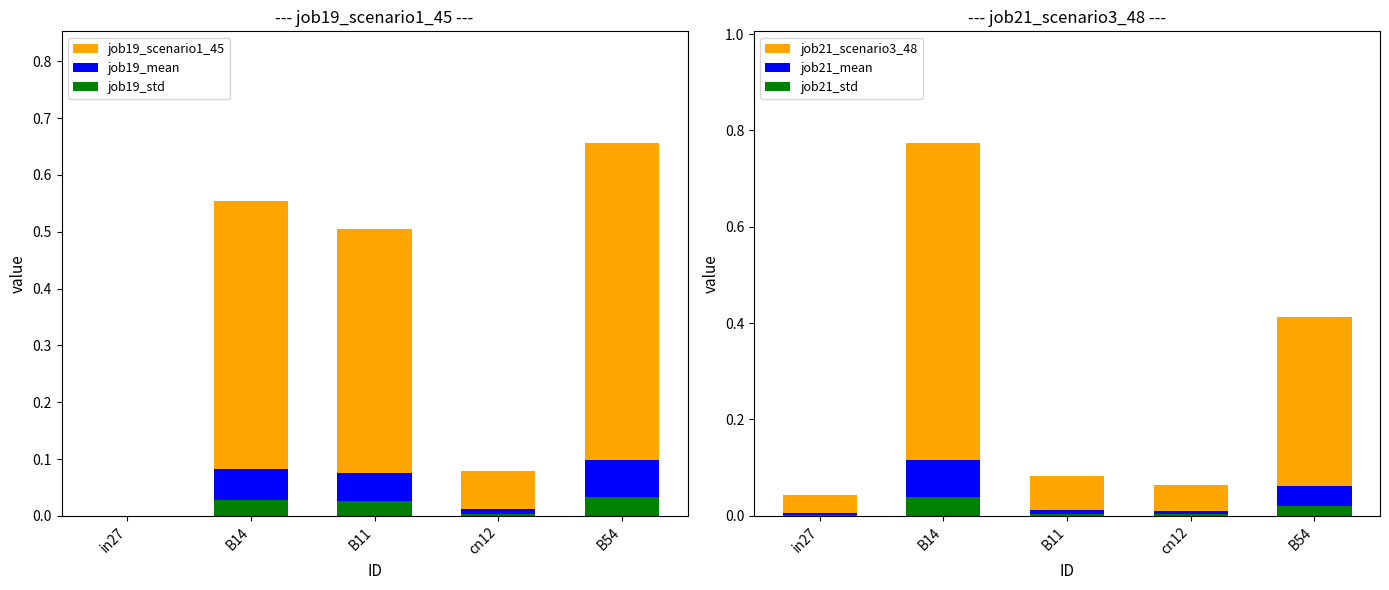

How many bars are there in total?

30